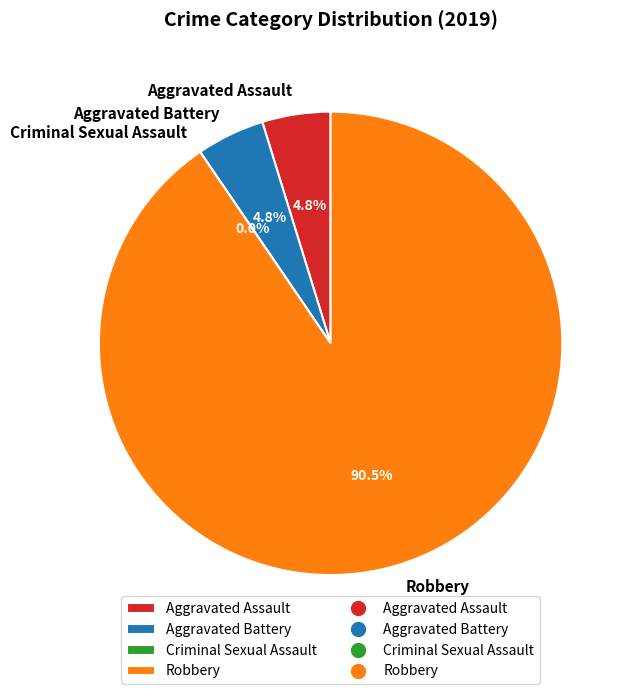

Which slice is the largest?

Robbery